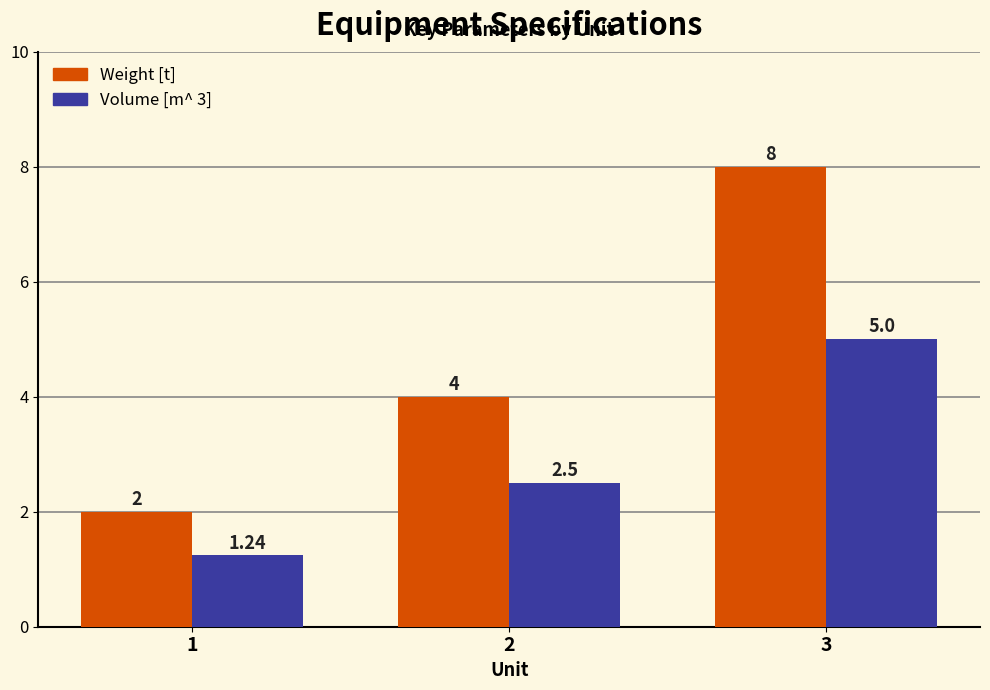

Rank the series at 3 from lowest to highest value.

Volume [m^ 3], Weight [t]